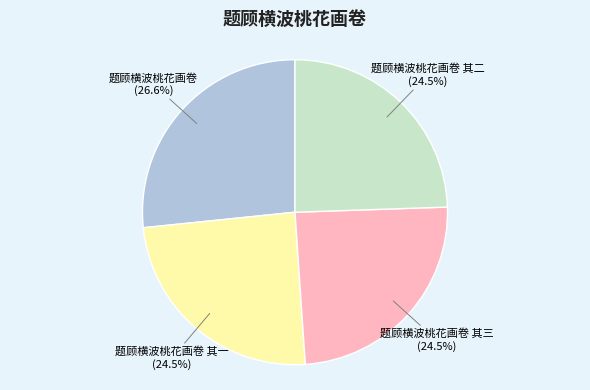

How many slices are in this pie chart?

4